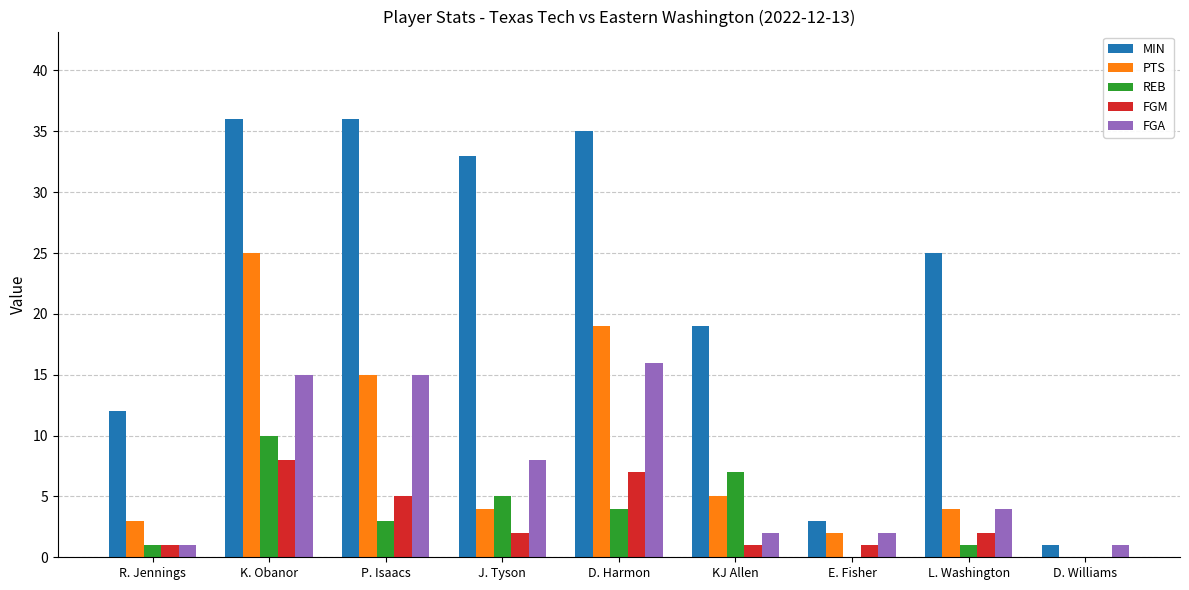

At which label does PTS reach its peak?

K. Obanor